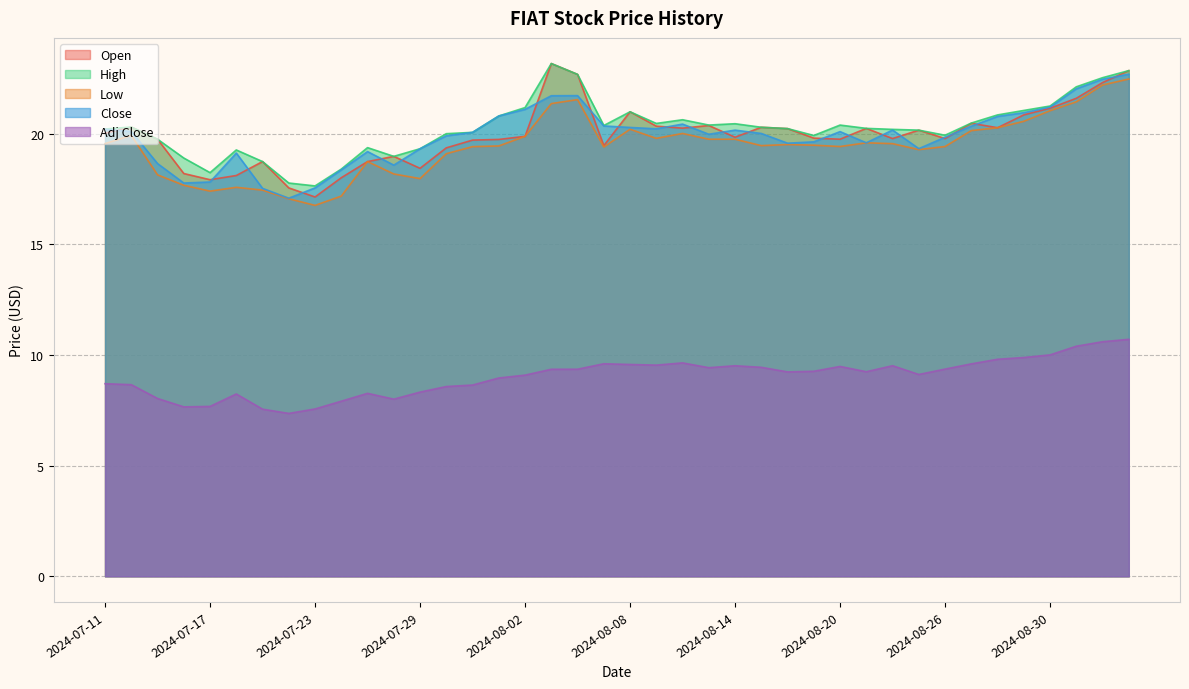

Which category has the highest value in the Open series?

2024-08-05